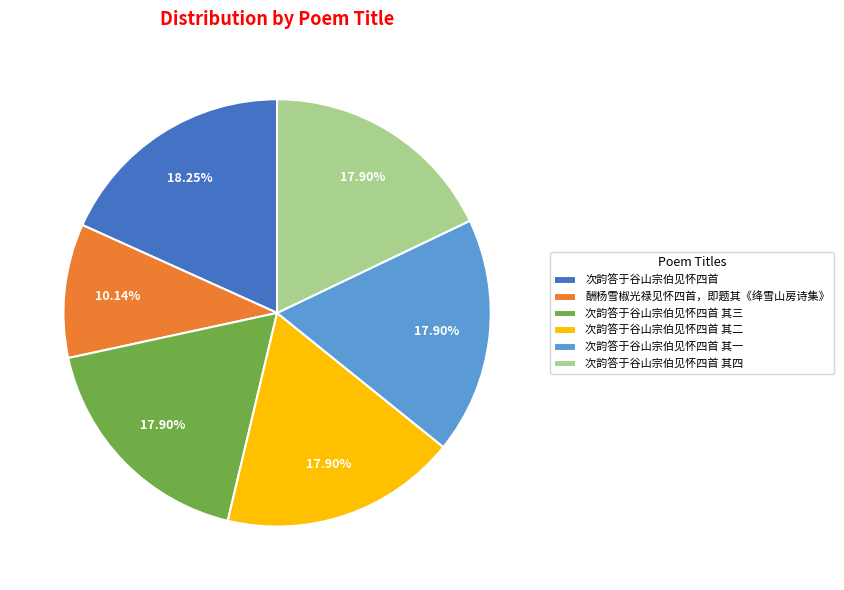

Which slice is the smallest?

酬杨雪椒光禄见怀四首，即题其《绛雪山房诗集》